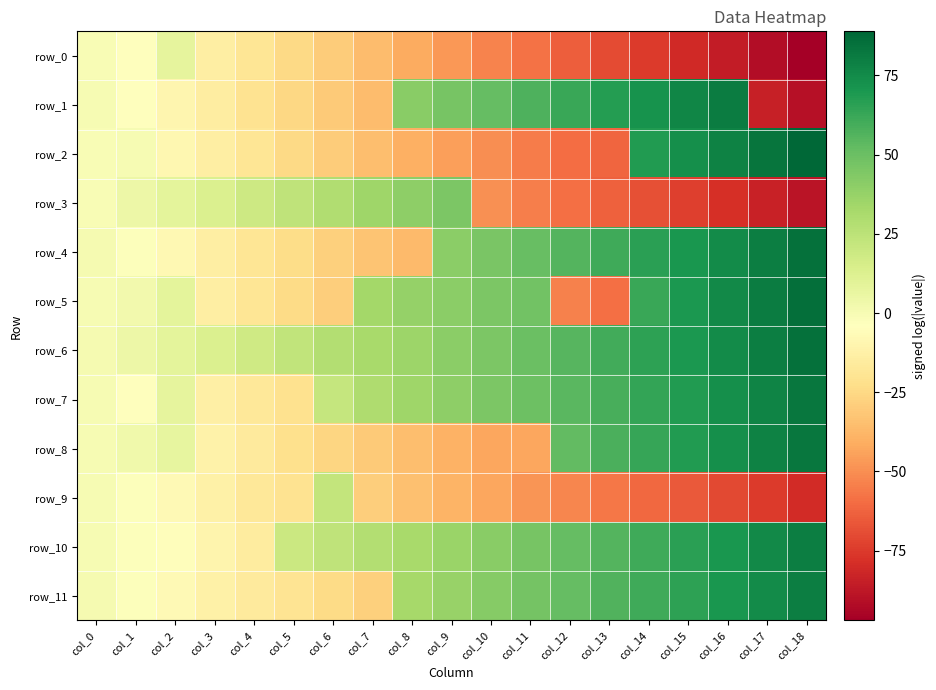

What is the highest value of the row_10 series?

80.2